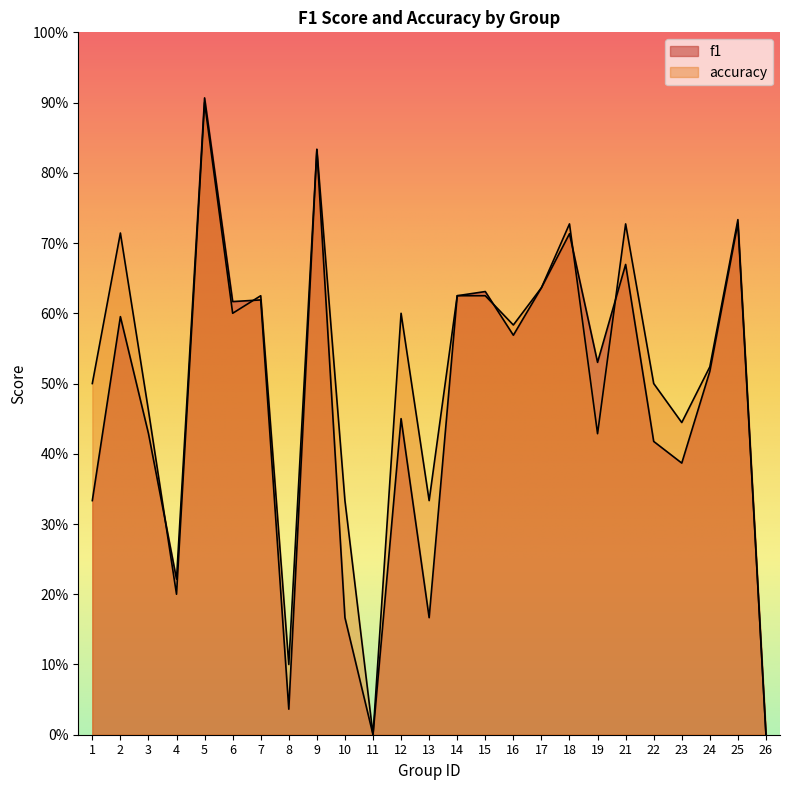

What is the value of the accuracy point at the 5th from the left?

0.9